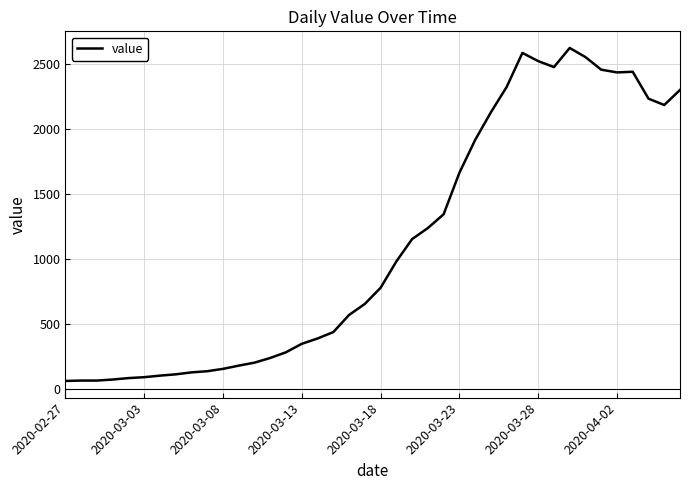

What is the difference between the maximum and minimum values?

2563